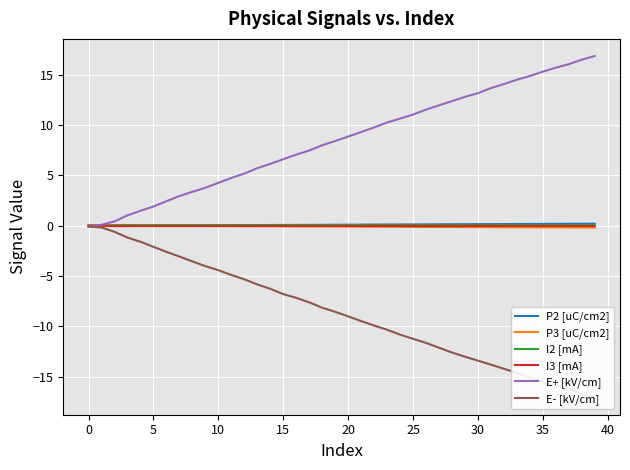

How many series are shown in this chart?

6